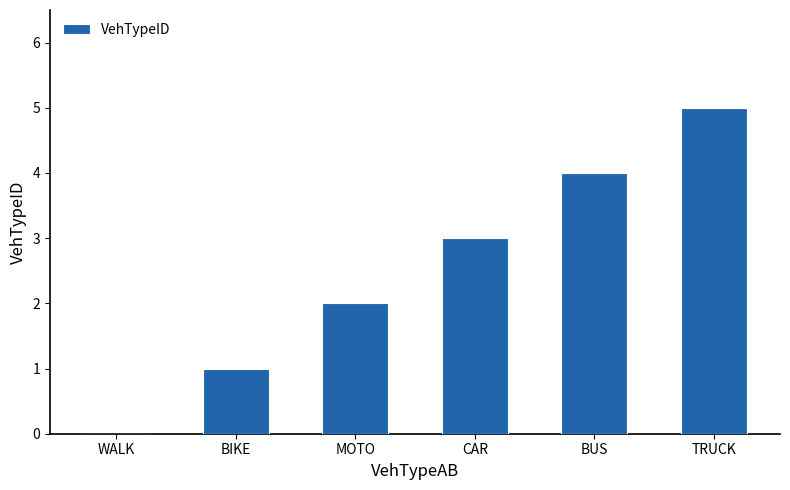

Which category has the highest value across all series?

TRUCK